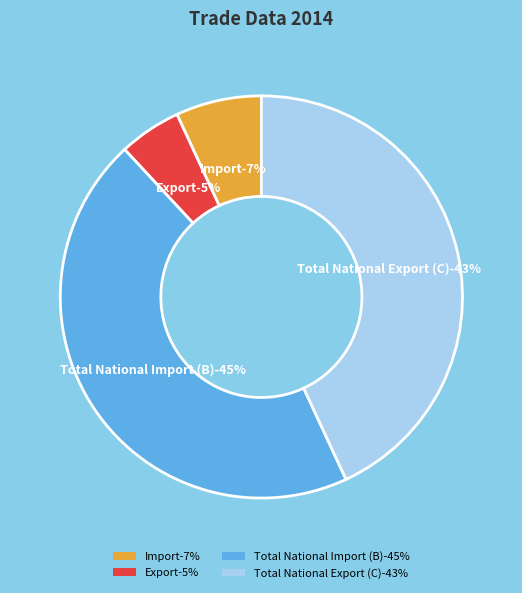

To the nearest percent, what is the difference between the Import and Export slice percentages?

2%